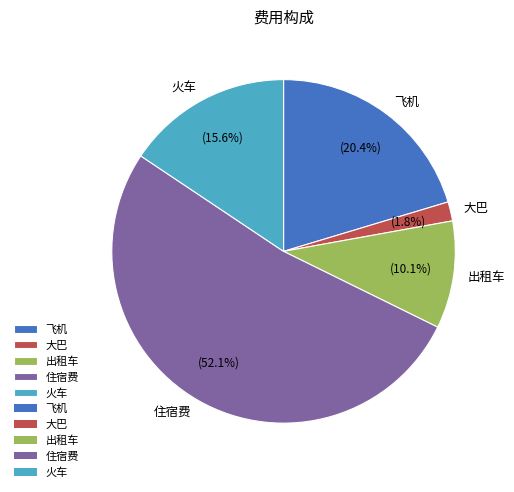

Does any single category account for the majority?

Yes